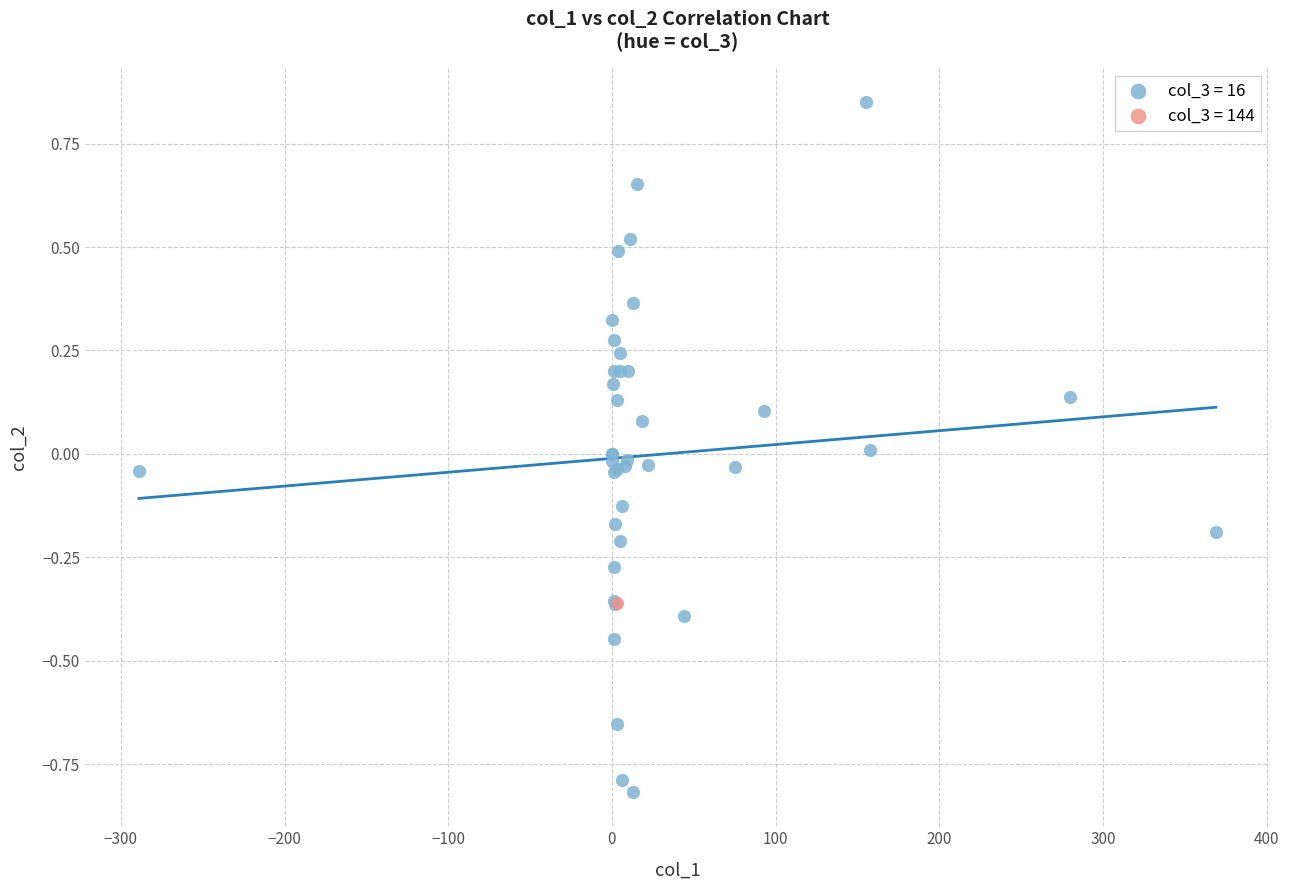

What are all the series names shown in the legend?

col_3 = 16, col_3 = 144